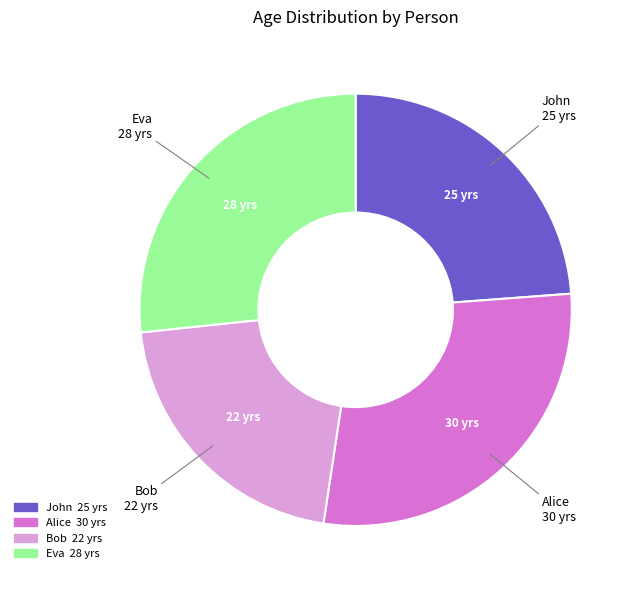

Which category has the biggest portion of the pie?

Alice